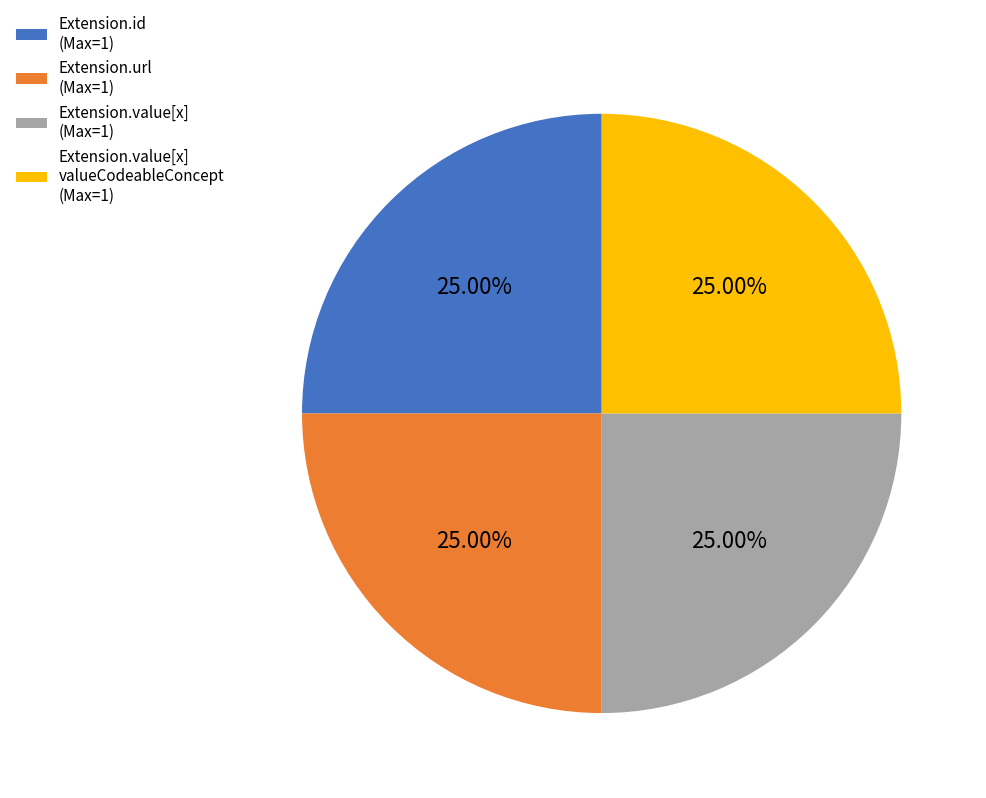

Does any single category account for the majority?

No